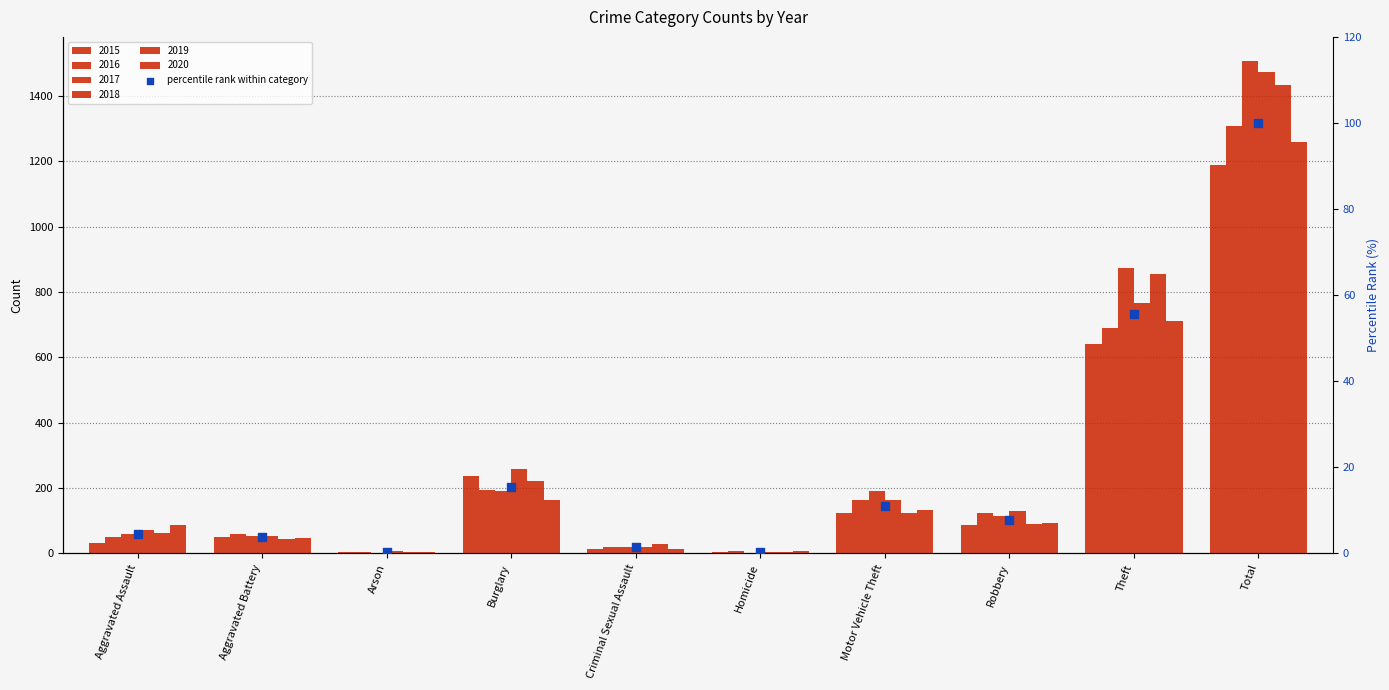

Which has a higher value, Aggravated Assault or Criminal Sexual Assault?

Aggravated Assault